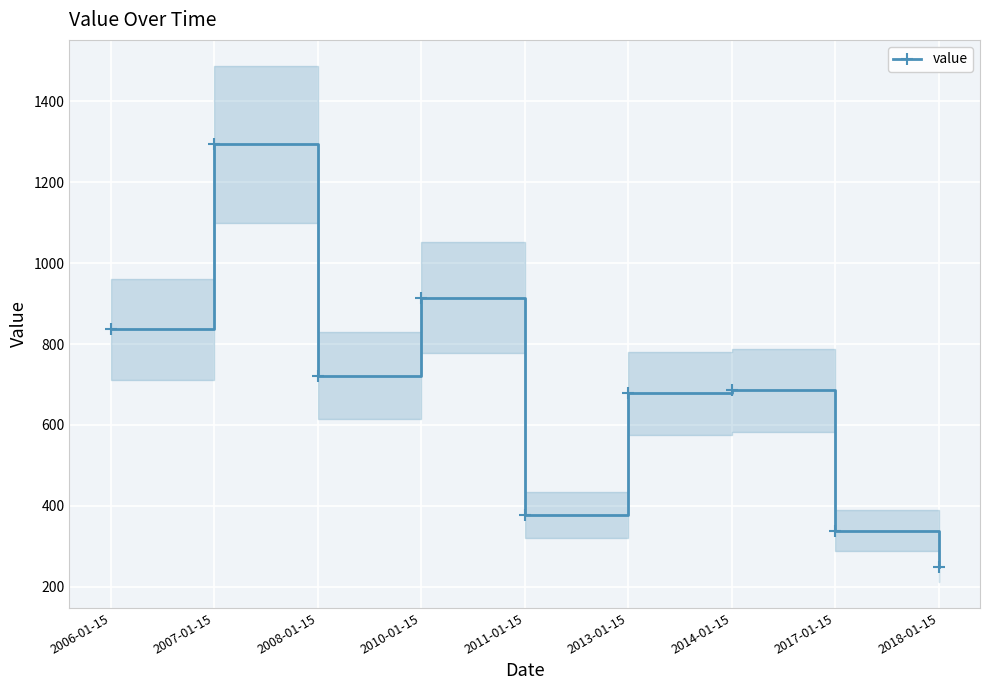

What is the value of the value point at the 4th from the left?

914.9